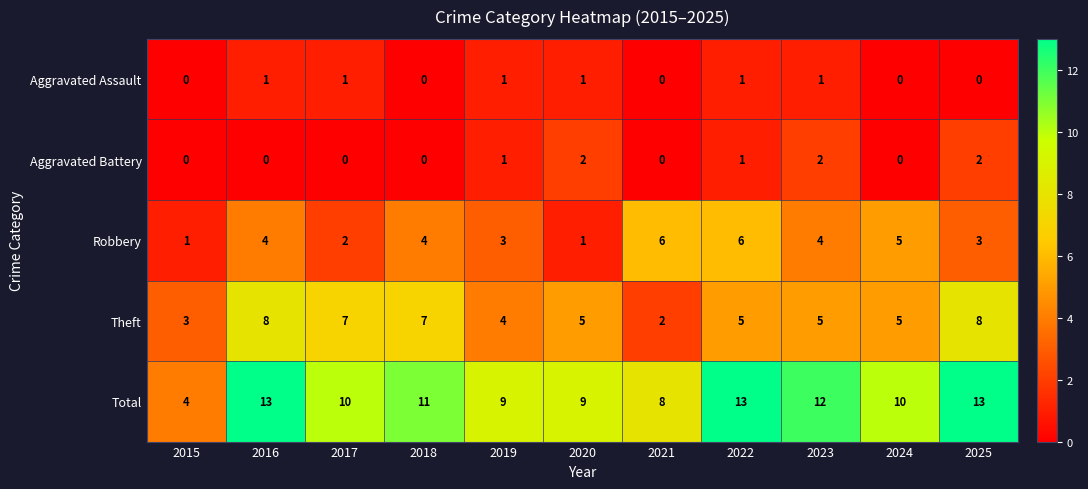

The Robbery series shows 3 at 2017. True or false?

False